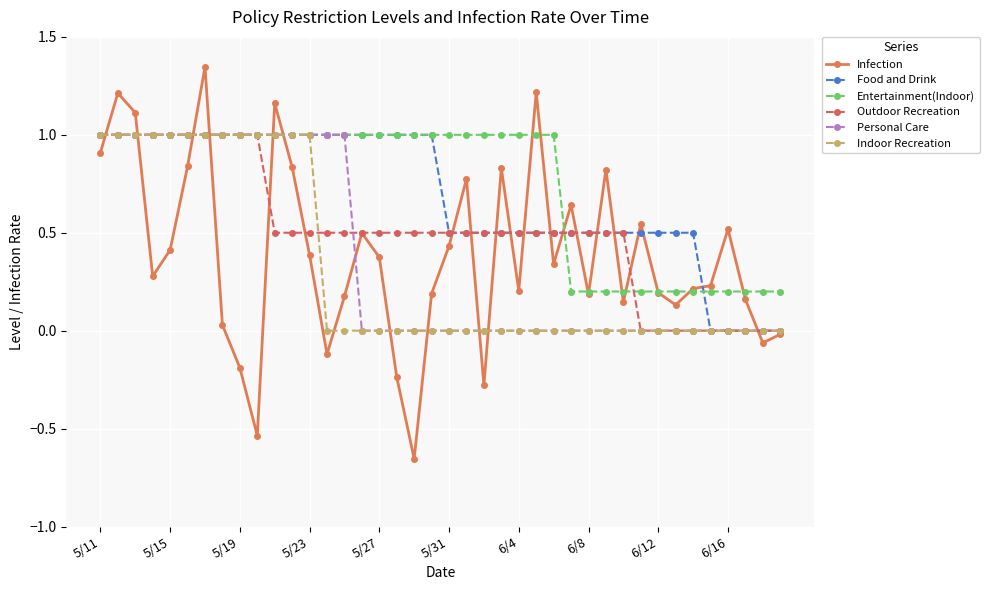

What is the maximum value for Indoor Recreation?

1.0